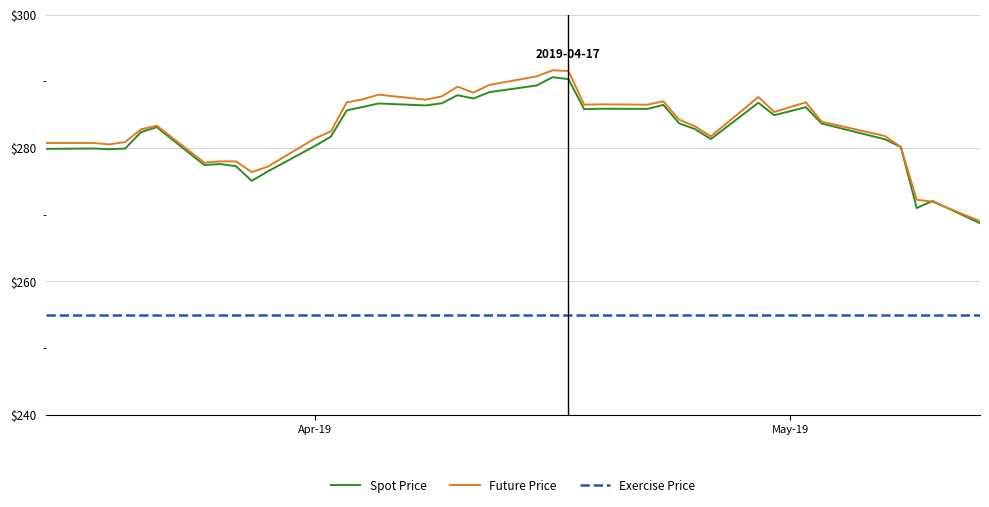

What is the smallest value displayed?

255.0